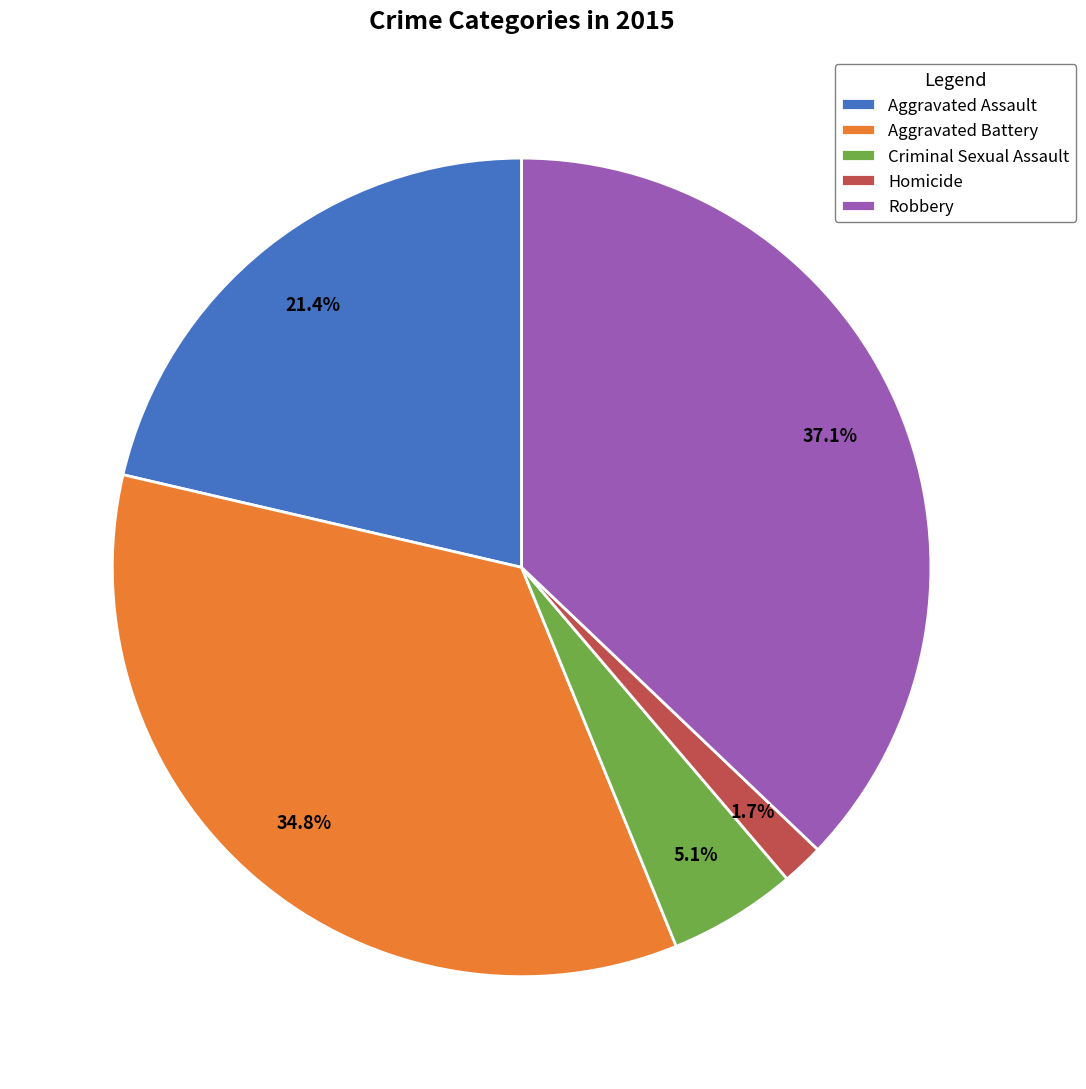

Which slice is the smallest?

Homicide